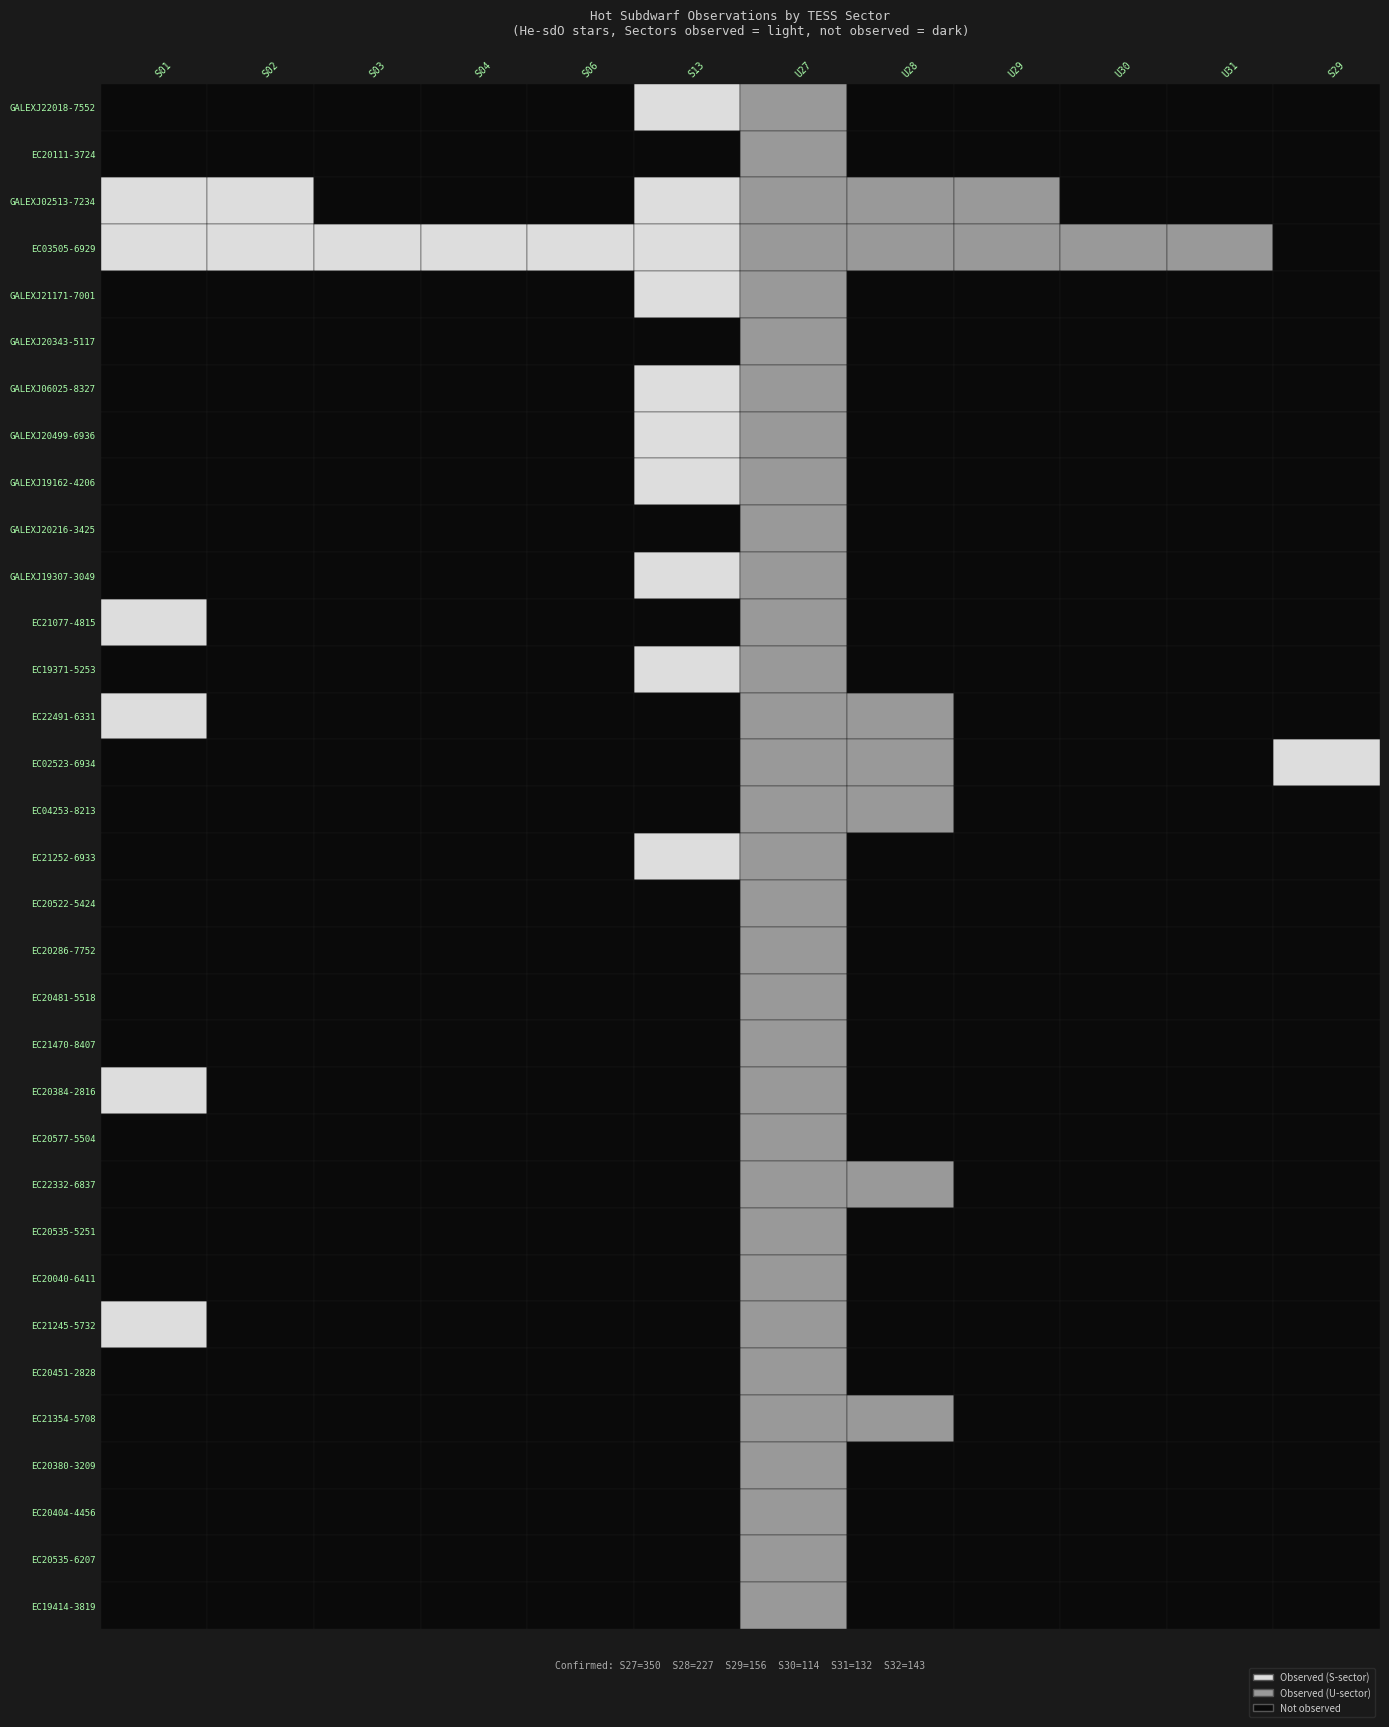

At which label is the value closest to 232?

S28 (excluding U28)